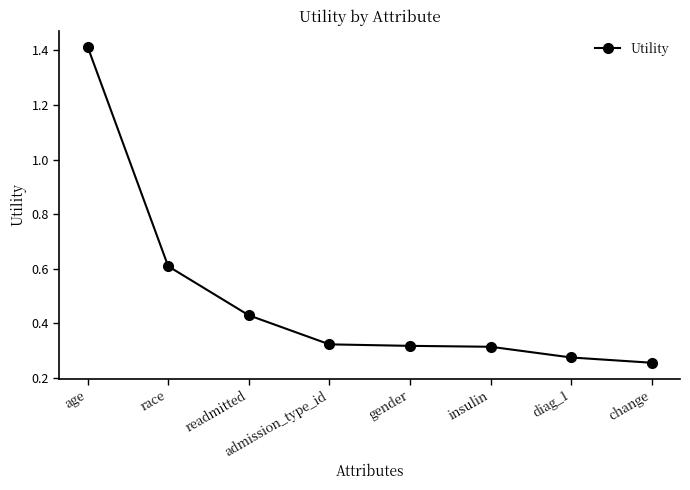

The chart shows a value of 0.6 at race. True or false?

True